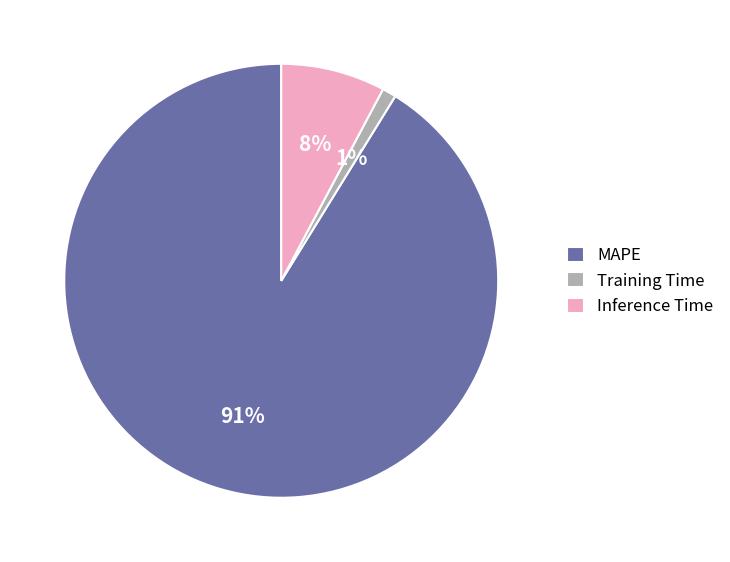

To the nearest percent, what is the difference between the MAPE and Training Time slice percentages?

90%